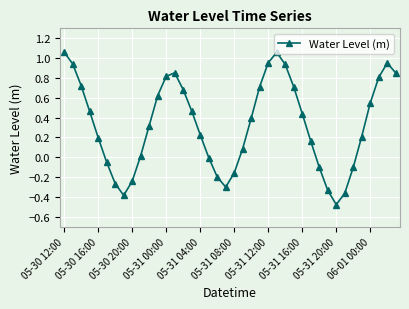

What is the value of the 11th point from the left?

0.3